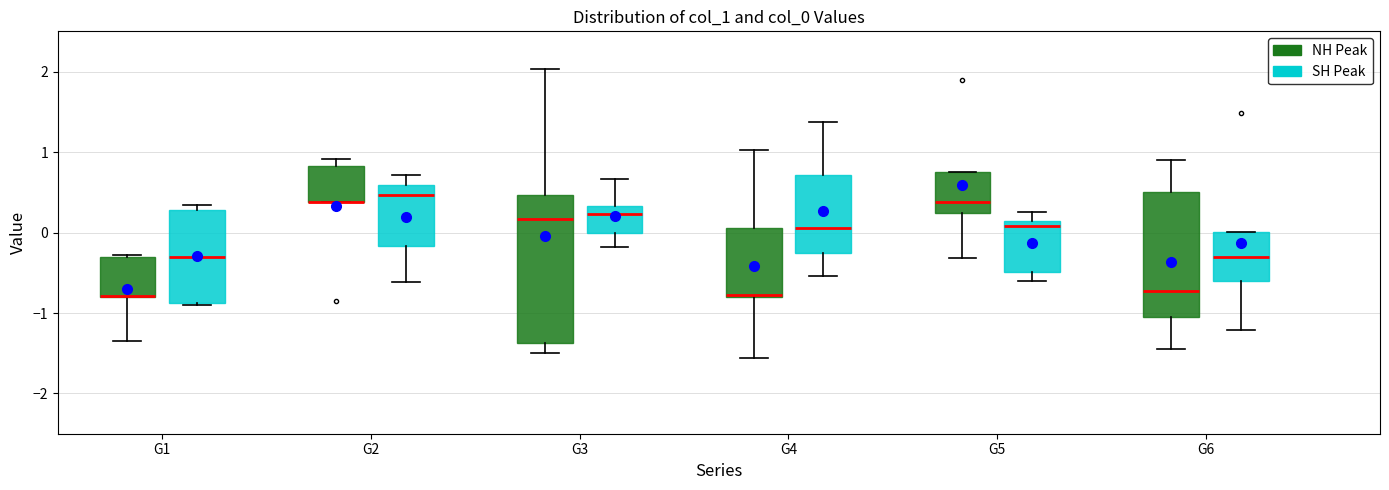

Reading left to right, transcribe this box plot: for each box, give where its median line is, the range the box spans, and where its two whiskers end, as read against the y-axis. The values are not printed on the chart, so give them approximately, as read against the axis.

G1 (NH Peak): median -0.8 (drawn on the box's lower edge), box -0.8 to -0.3, whiskers -1.3 to -0.3
G1 (SH Peak): median -0.3, box -0.9 to 0.3, whiskers -0.9 to 0.3 (just above the box's upper edge)
G2 (NH Peak): median 0.4 (drawn on the box's lower edge), box 0.4 to 0.8, whiskers 0.4 to 0.9
G2 (SH Peak): median 0.5, box -0.2 to 0.6, whiskers -0.6 to 0.7
G3 (NH Peak): median 0.2, box -1.4 to 0.5, whiskers -1.5 to 2.0
G3 (SH Peak): median 0.2, box 0.0 to 0.3, whiskers -0.2 to 0.7
G4 (NH Peak): median -0.8, box -0.8 to 0.1, whiskers -1.6 to 1.0
G4 (SH Peak): median 0.1, box -0.2 to 0.7, whiskers -0.5 to 1.4
G5 (NH Peak): median 0.4, box 0.2 to 0.8, whiskers -0.3 to 0.8
G5 (SH Peak): median 0.1 (just below the box's upper edge), box -0.5 to 0.1, whiskers -0.6 to 0.3
G6 (NH Peak): median -0.7, box -1.0 to 0.5, whiskers -1.4 to 0.9
G6 (SH Peak): median -0.3, box -0.6 to 0.0, whiskers -1.2 to 0.0